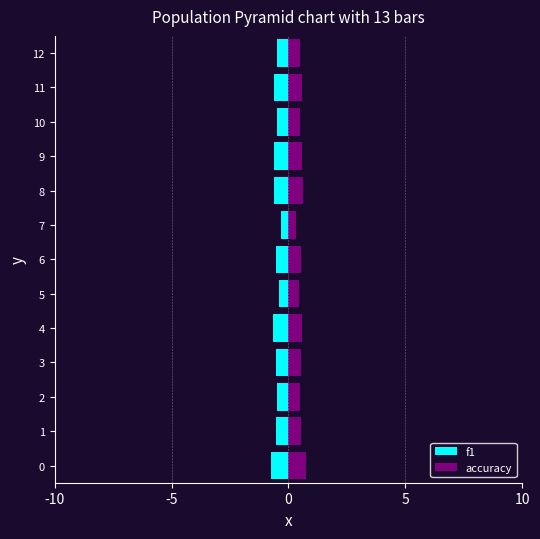

Between 12 and 10, which is larger?

10